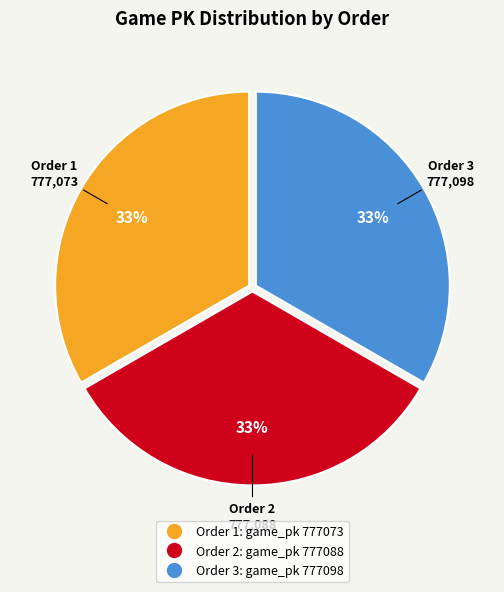

Is there a majority slice in this chart?

No